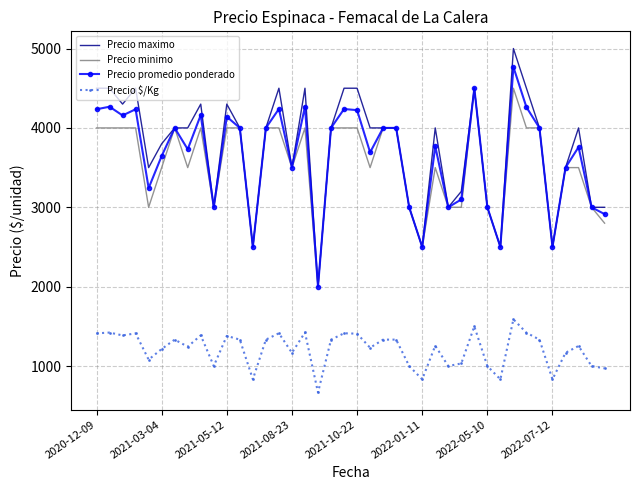

List the series in order of their peak value, highest first.

Precio maximo, Precio promedio ponderado, Precio minimo, Precio $/Kg